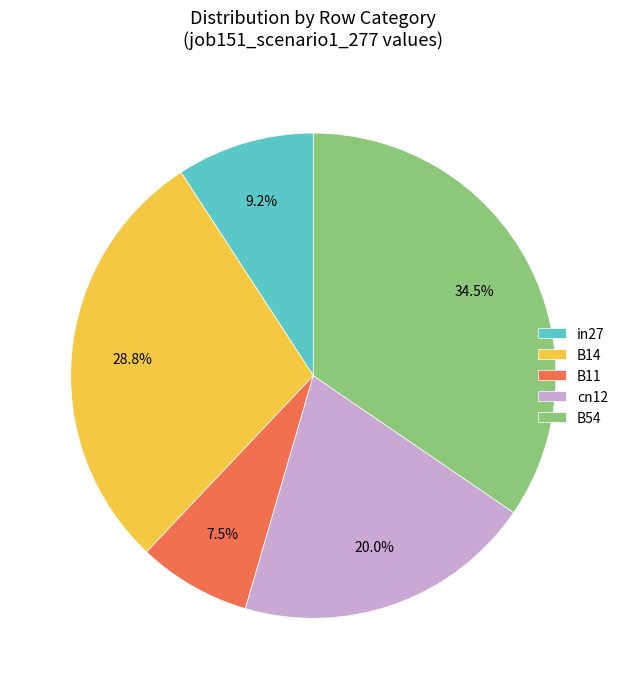

To the nearest percent, what is the average slice percentage?

20%